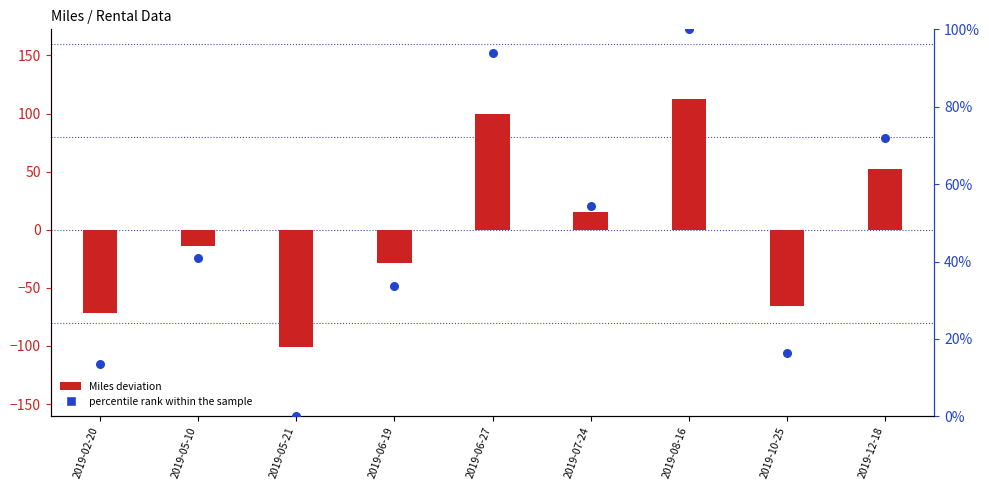

What is the total value across all series at 2019-05-10?

27.3